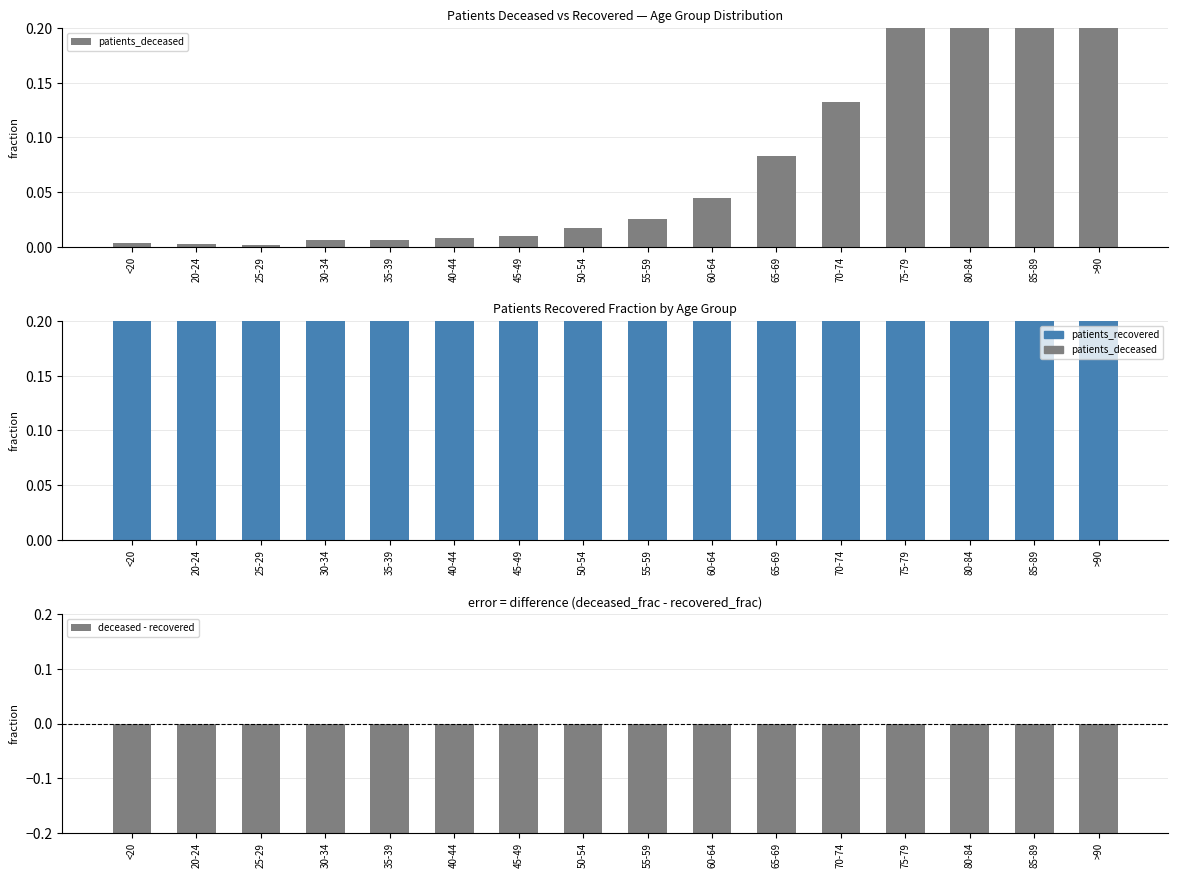

What is the value of the patients_recovered bar at the 4th from the left?

1.0